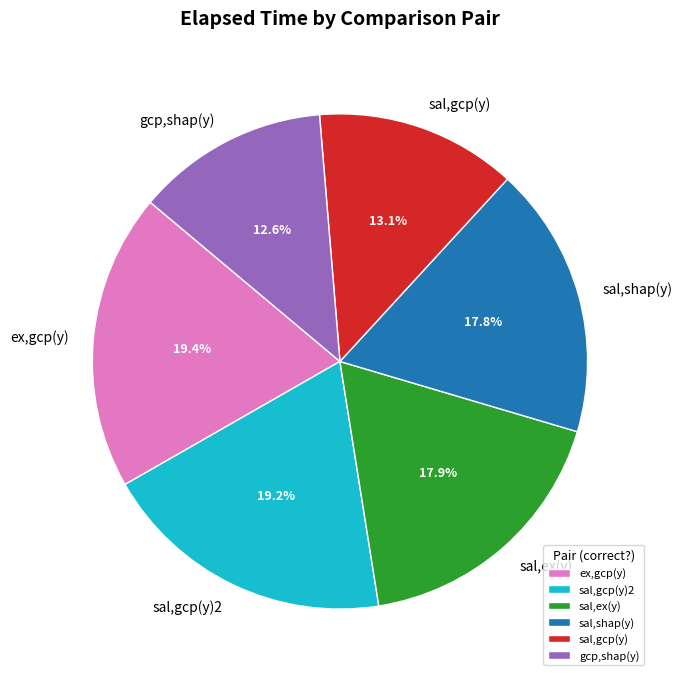

What portion of the pie excludes sal,gcp(y)2?

80.8%